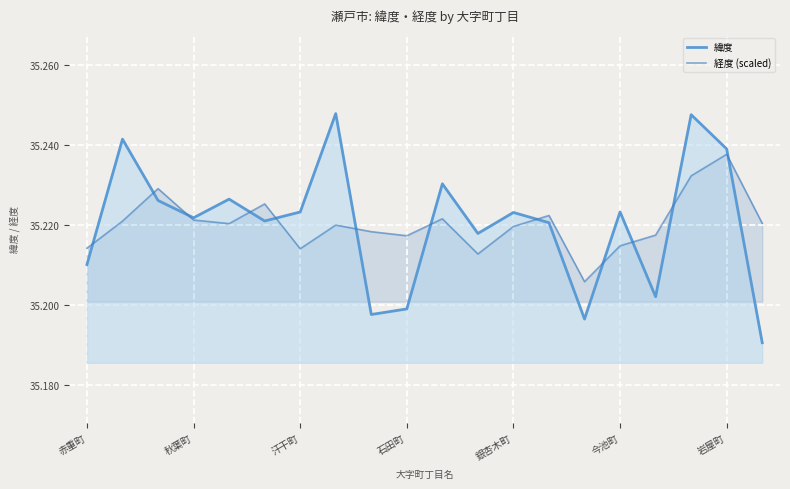

Which series has the widest spread of values?

緯度